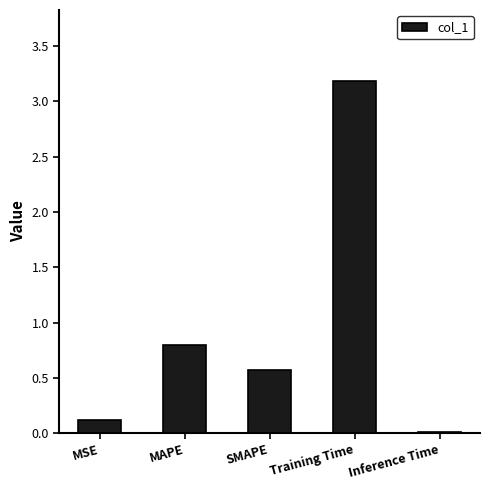

Between MSE and Inference Time, which is larger?

MSE